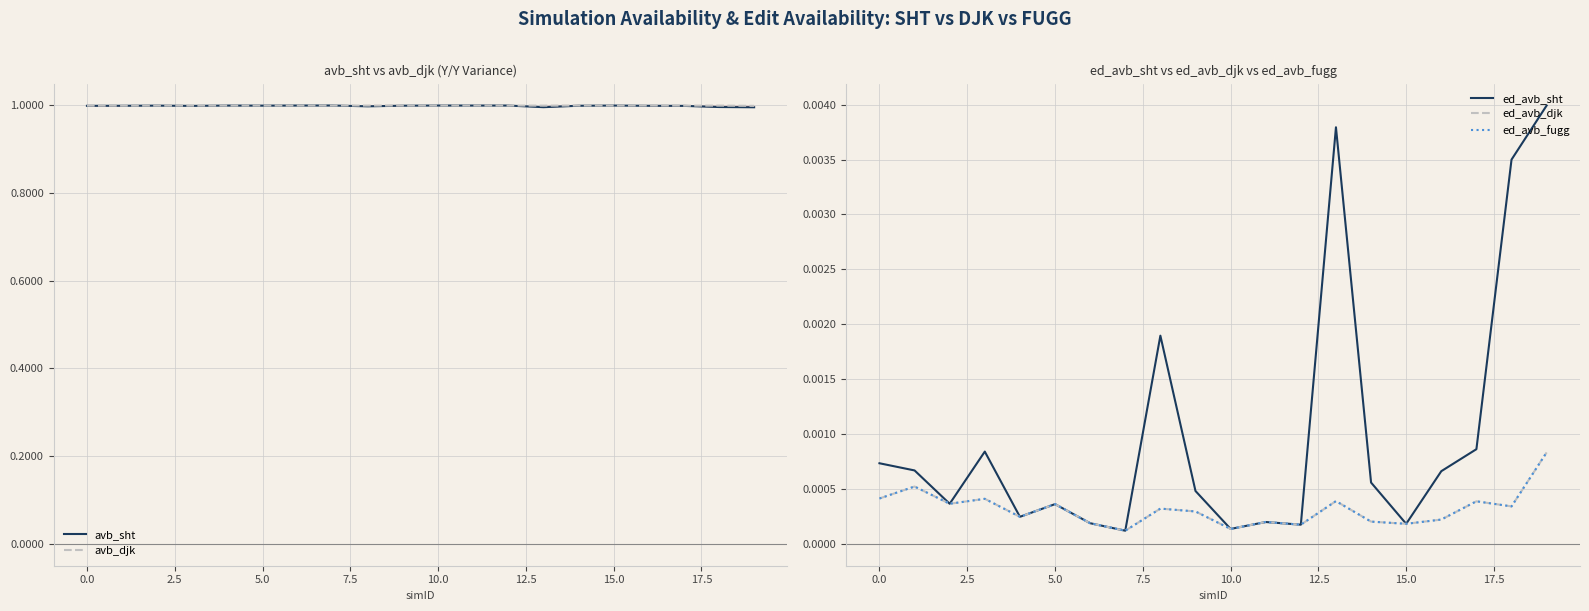

What is the value of the avb_djk point at the 12th from the left?

1.0